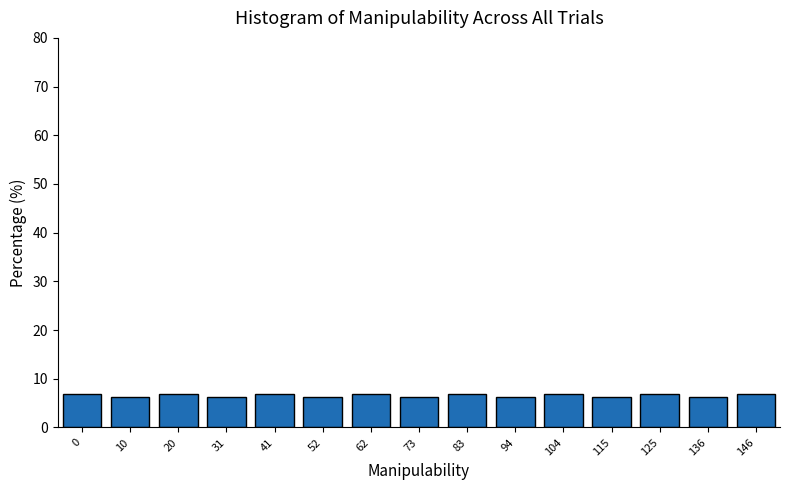

Reading right to left, transcribe all the data shown in this chart.

146=7.0	136=6.3	125=7.0	115=6.3	104=7.0	94=6.3	83=7.0	73=6.3	62=7.0	52=6.3	41=7.0	31=6.3	20=7.0	10=6.3	0=7.0